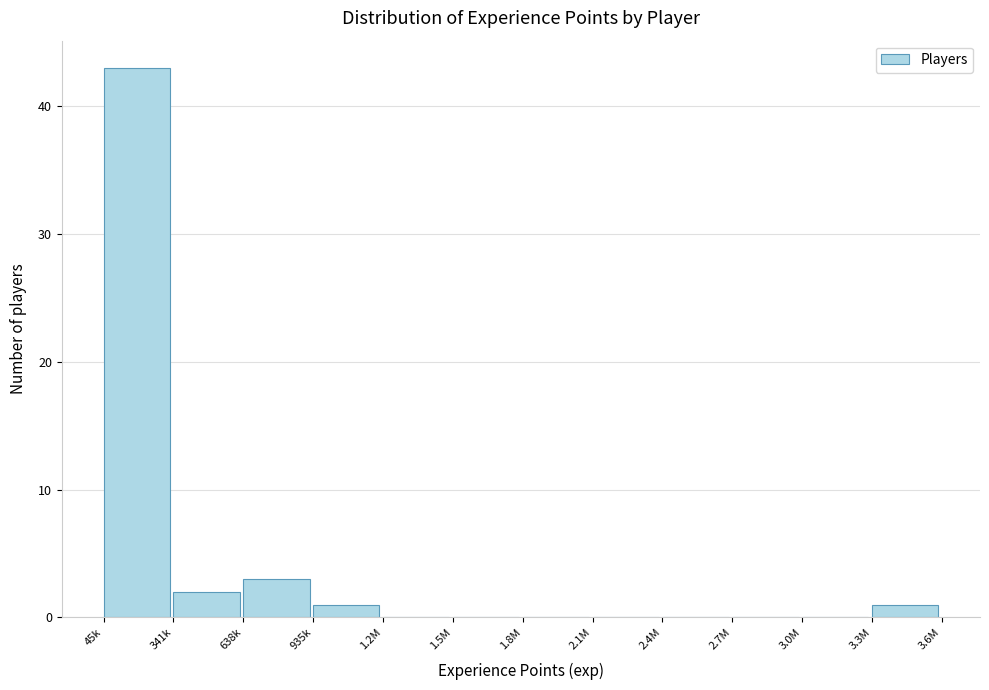

Reading left to right, list all the values displayed in this chart.

45k=43	341k=2	638k=3	935k=1	1.2M=0	1.5M=0	1.8M=0	2.1M=0	2.4M=0	2.7M=0	3.0M=0	3.3M=1